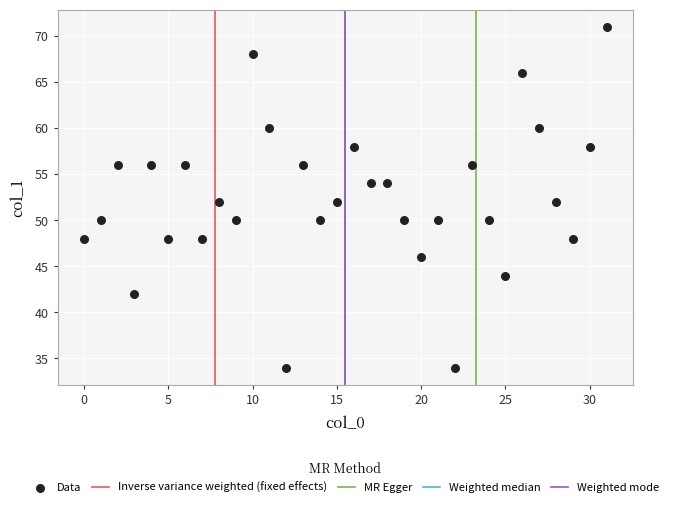

What is the range of Y values (max minus min)?

37